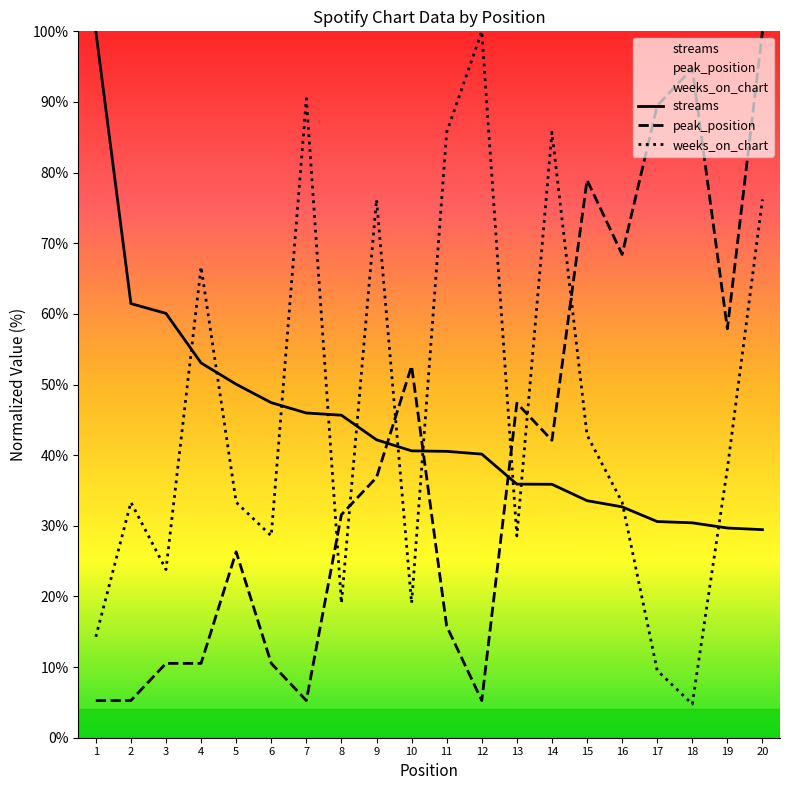

Reading right to left, list all the values displayed in this chart.

streams: 20=29.5	19=29.7	18=30.4	17=30.6	16=32.7	15=33.6	14=35.9	13=35.9	12=40.2	11=40.5	10=40.6	9=42.2	8=45.7	7=46.0	6=47.4	5=50.0	4=53.1	3=60.1	2=61.5	1=100.0
peak_position: 20=100.0	19=57.9	18=94.7	17=89.5	16=68.4	15=78.9	14=42.1	13=47.4	12=5.3	11=15.8	10=52.6	9=36.8	8=31.6	7=5.3	6=10.5	5=26.3	4=10.5	3=10.5	2=5.3	1=5.3
weeks_on_chart: 20=76.2	19=38.1	18=4.8	17=9.5	16=33.3	15=42.9	14=85.7	13=28.6	12=100.0	11=85.7	10=19.0	9=76.2	8=19.0	7=90.5	6=28.6	5=33.3	4=66.7	3=23.8	2=33.3	1=14.3